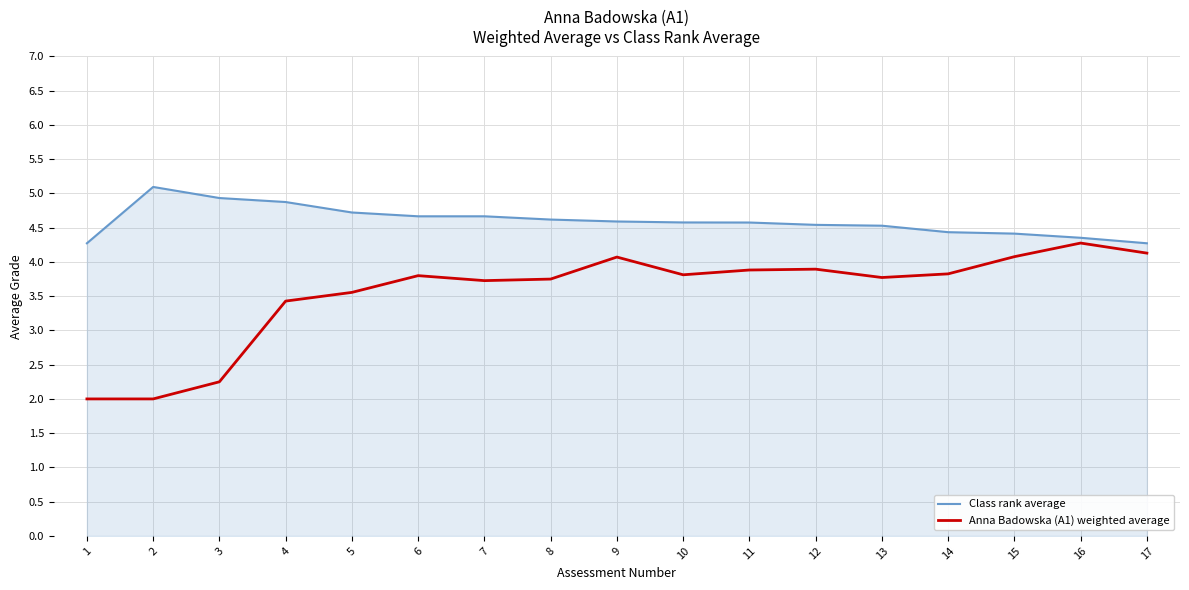

What is the total value across all series at 5?

8.3